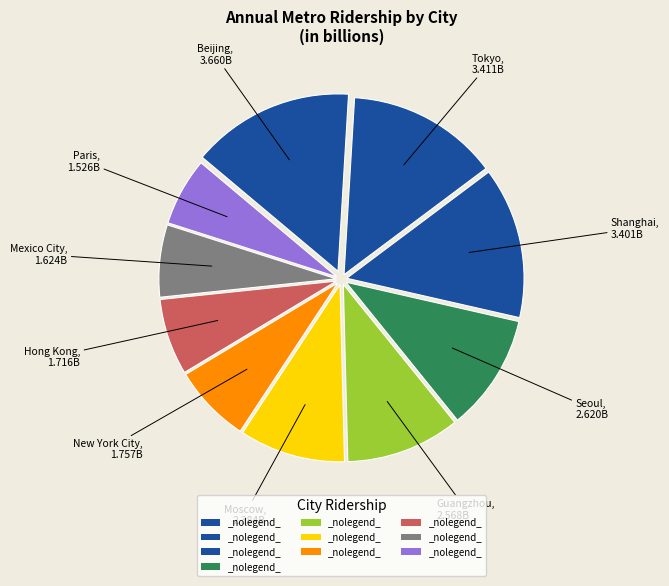

How many slices are in this pie chart?

10